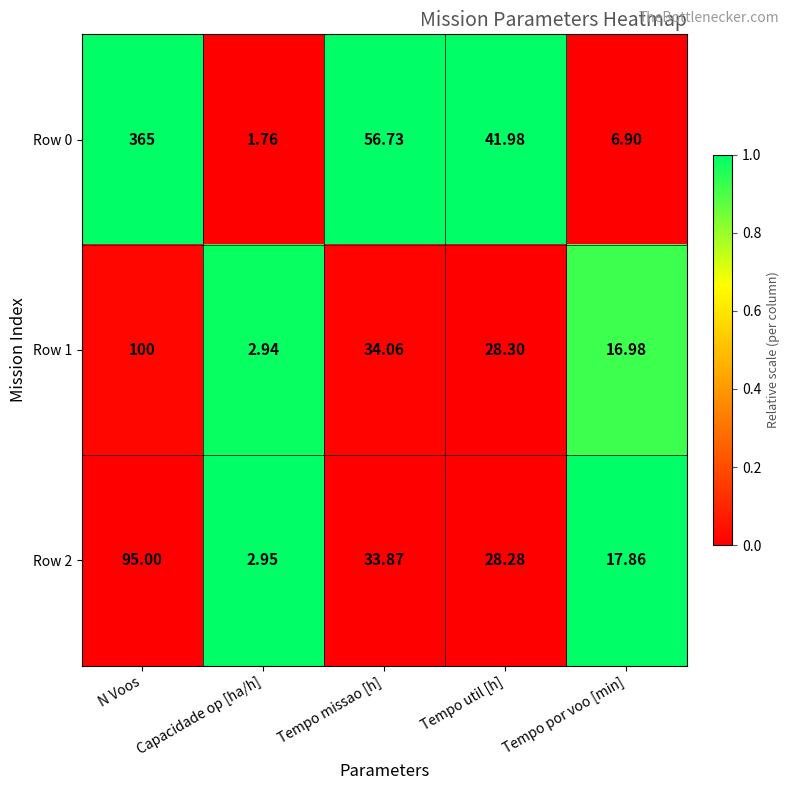

Where does the Row 0 series first go above 41?

N Voos